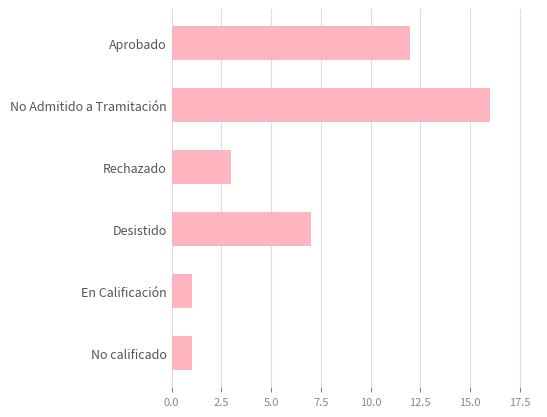

Reading bottom to top, transcribe all the data shown in this chart.

1	1	7	3	16	12